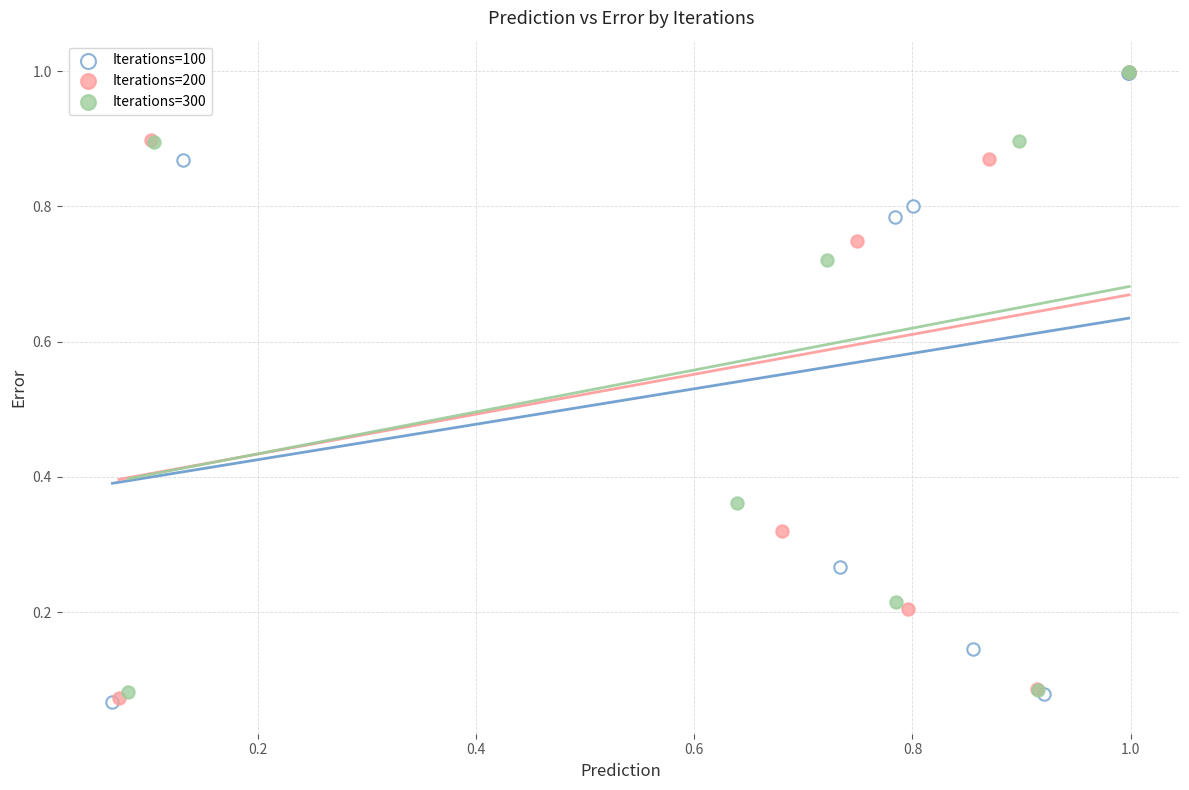

Which series has the largest Y range (max minus min)?

Iterations=100